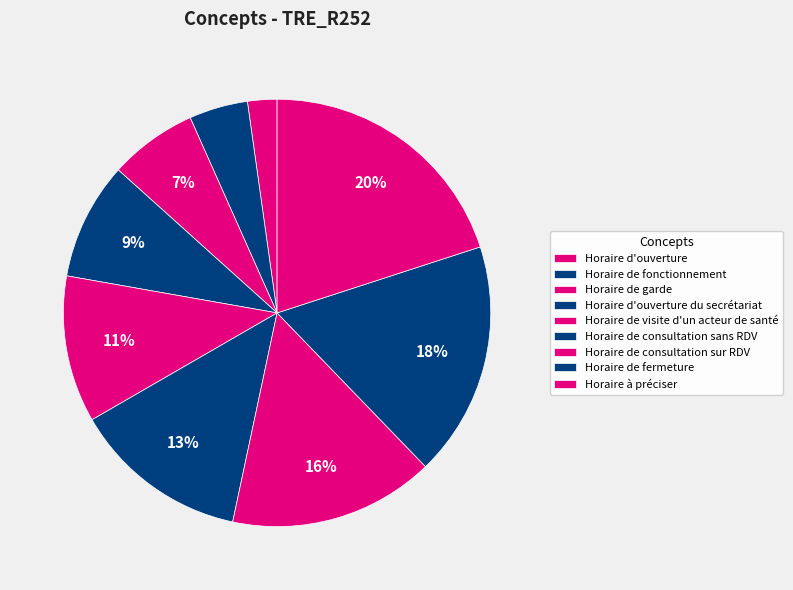

How many segments does this pie chart have?

9